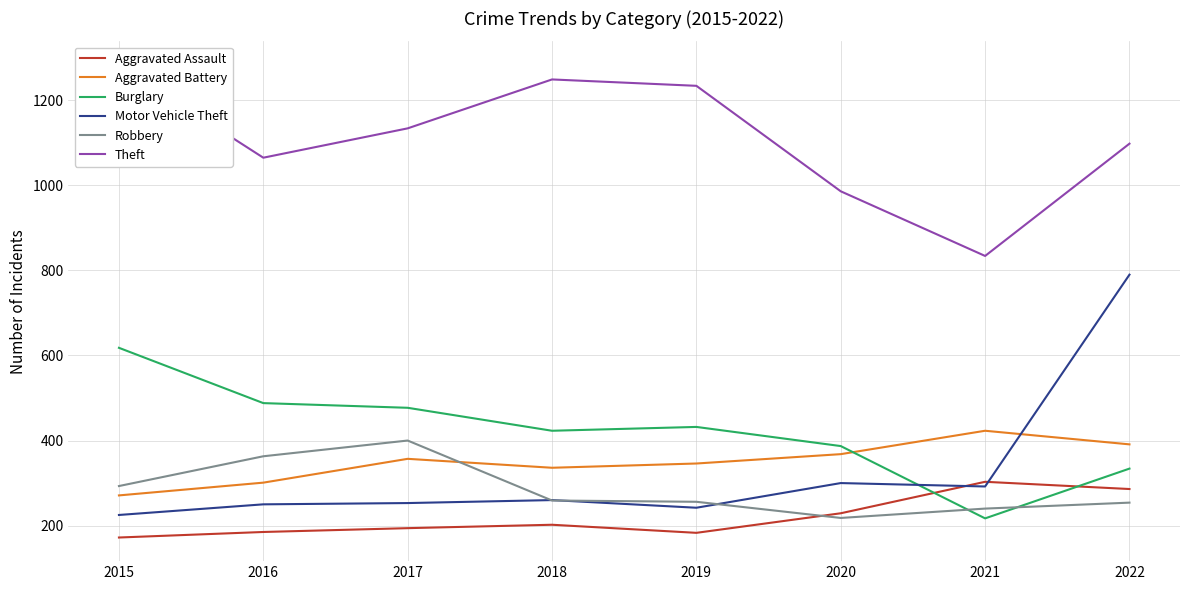

What are all the series names shown in the legend?

Aggravated Assault, Aggravated Battery, Burglary, Motor Vehicle Theft, Robbery, Theft